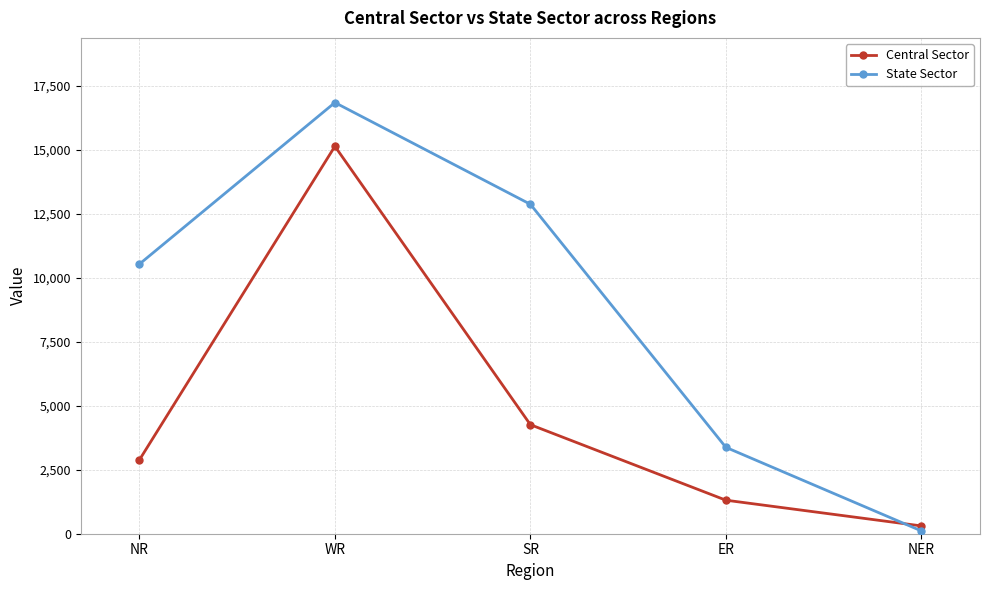

Is the value of State Sector at NER greater than the value of Central Sector at ER?

No